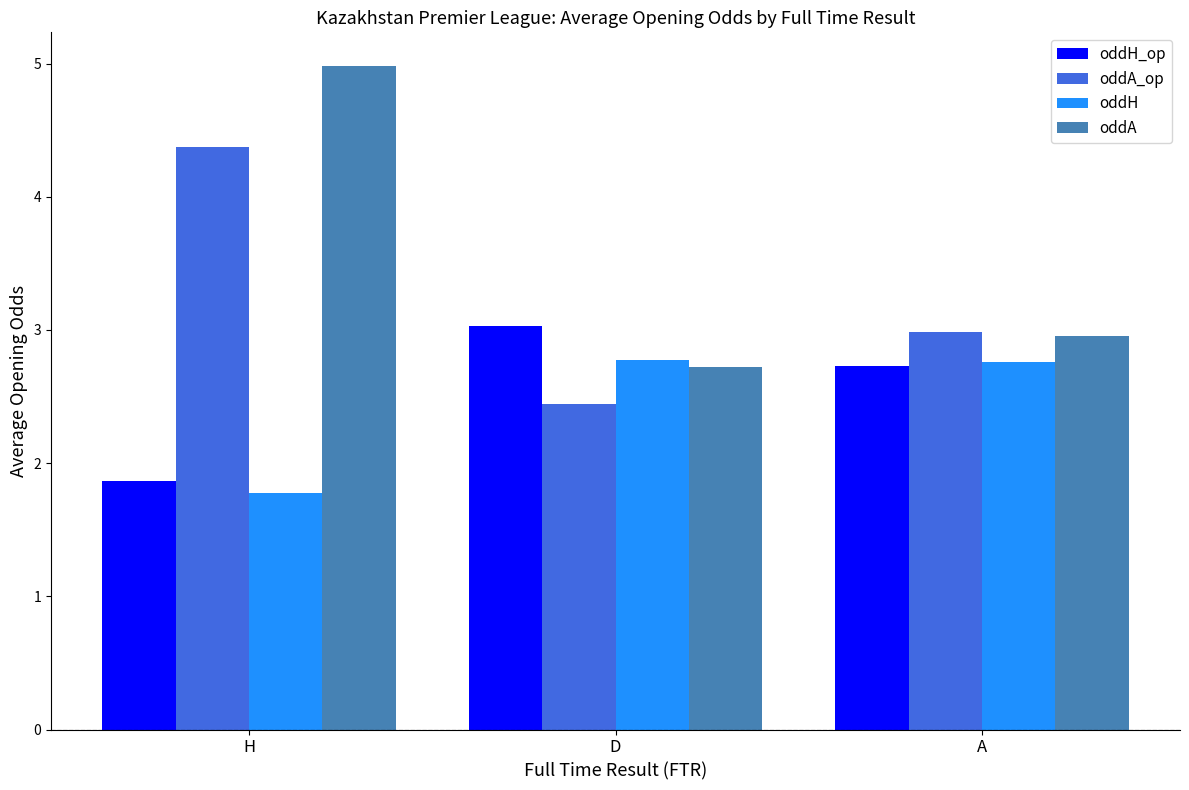

Between H and D, which series saw the biggest shift?

oddA